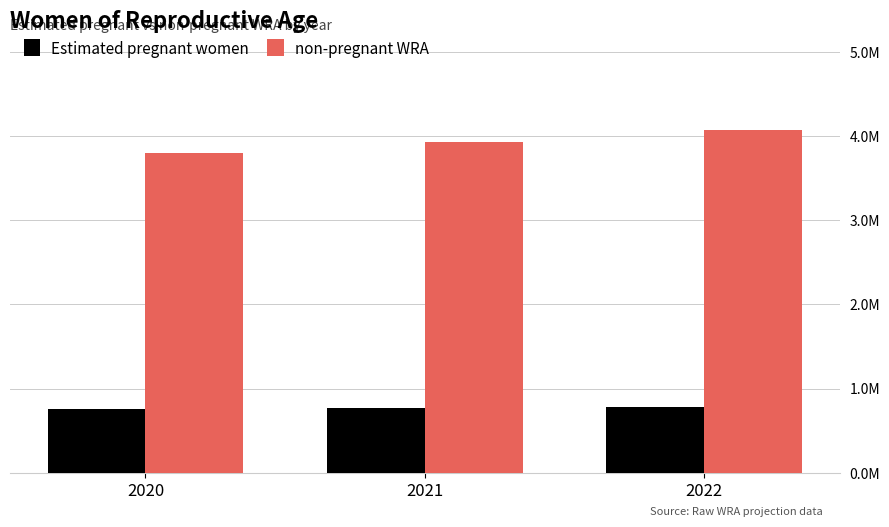

What is the greatest value displayed?

4069764.9